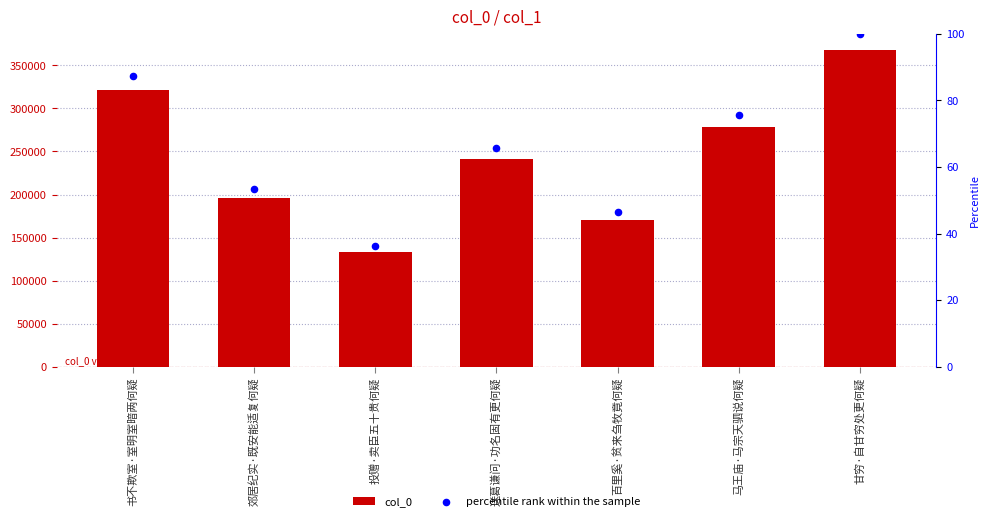

Is the value of col_0 at 马王庙·马宗天驷说何疑 greater than the value of percentile rank within the sample at 百里奚·贫来刍牧竟何疑?

Yes